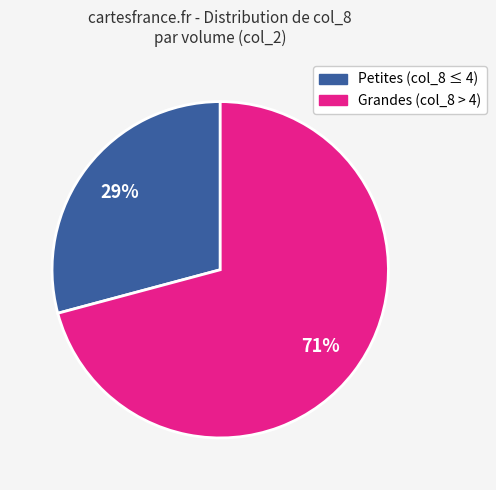

How many slices are in this pie chart?

2